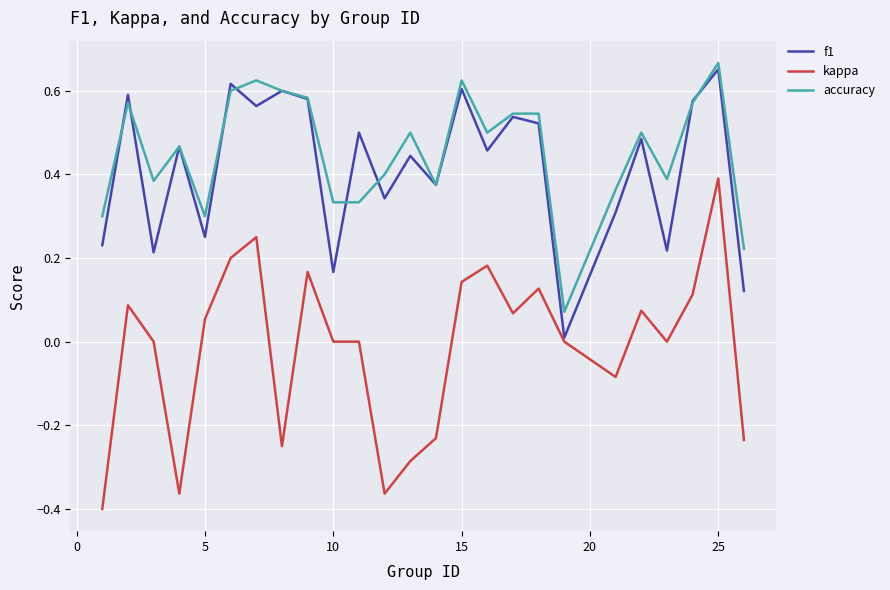

True or false: accuracy and kappa cross at least once.

False